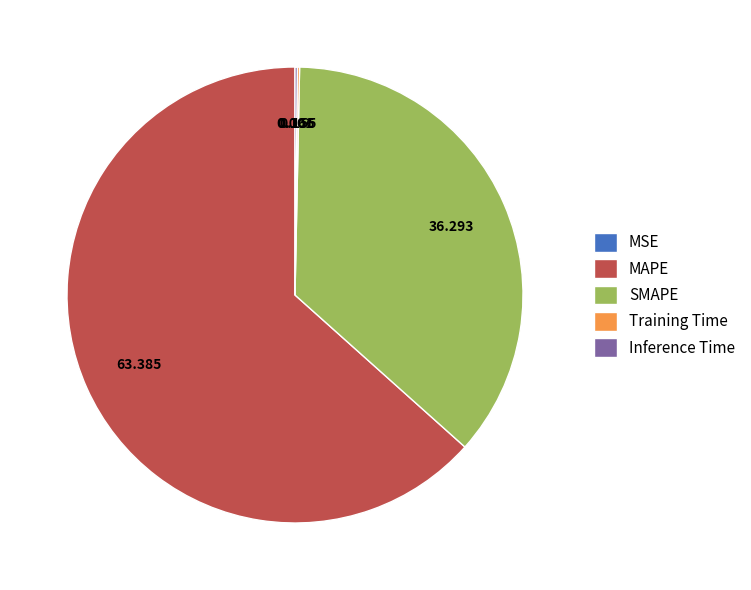

What is the majority slice?

MAPE